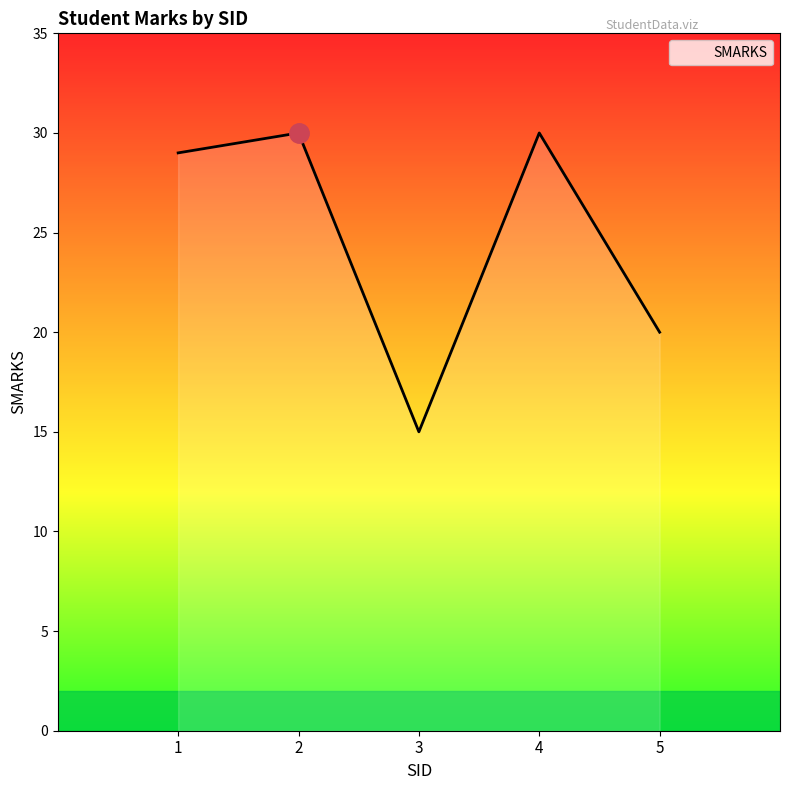

How many interior local peaks (higher than both neighbors) does the data have?

2